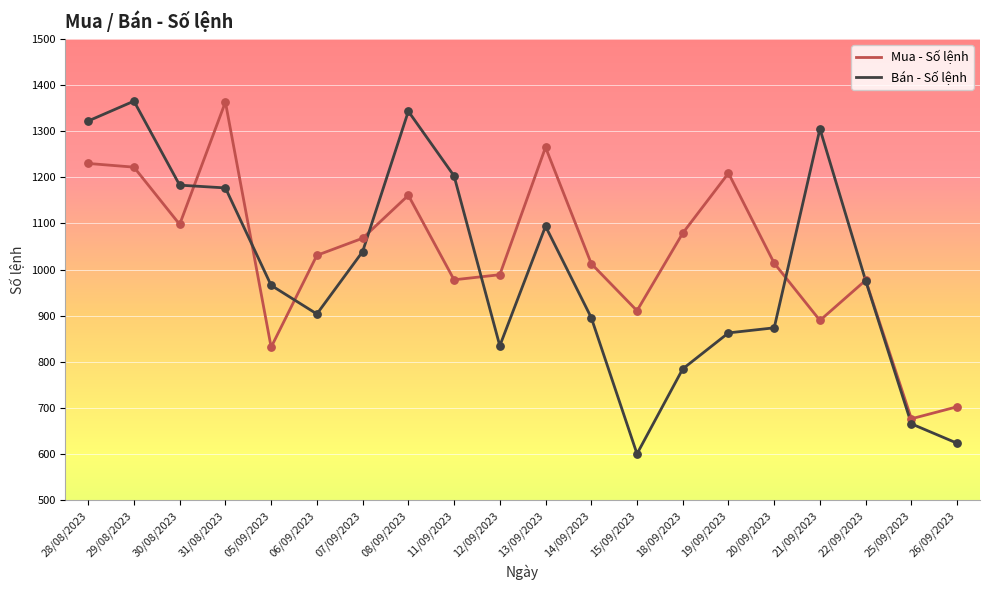

Which series changed the most between 08/09/2023 and 13/09/2023?

Bán - Số lệnh